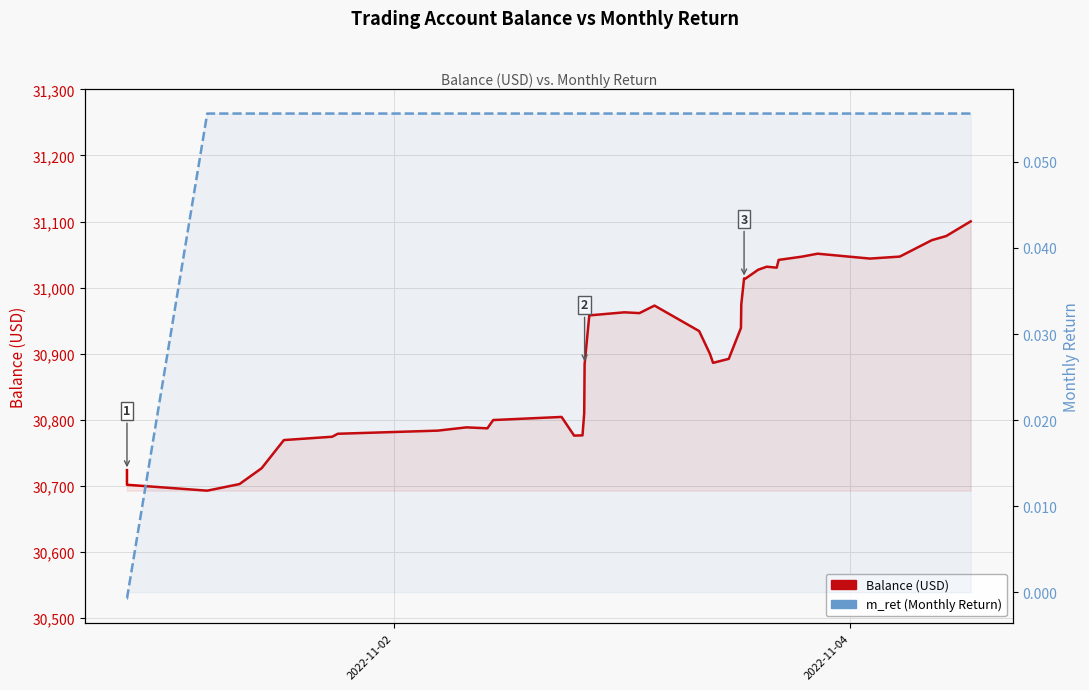

True or false: Balance (USD) has a value of 42227.0 at 3.

False